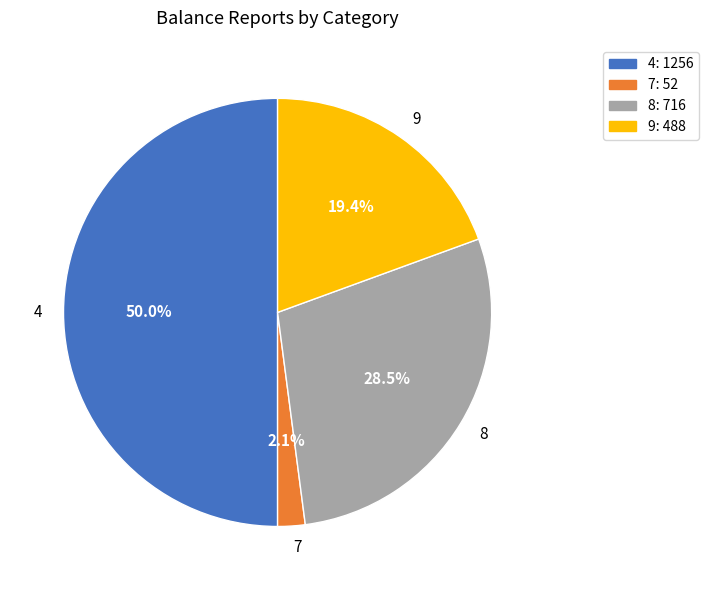

Which category has the biggest portion of the pie?

4